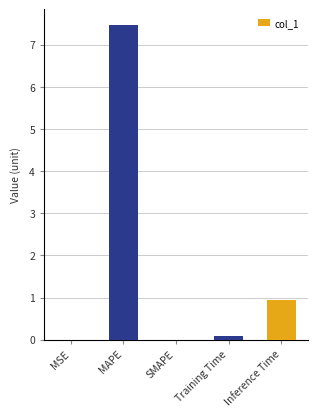

Count the number of data series in this chart.

1